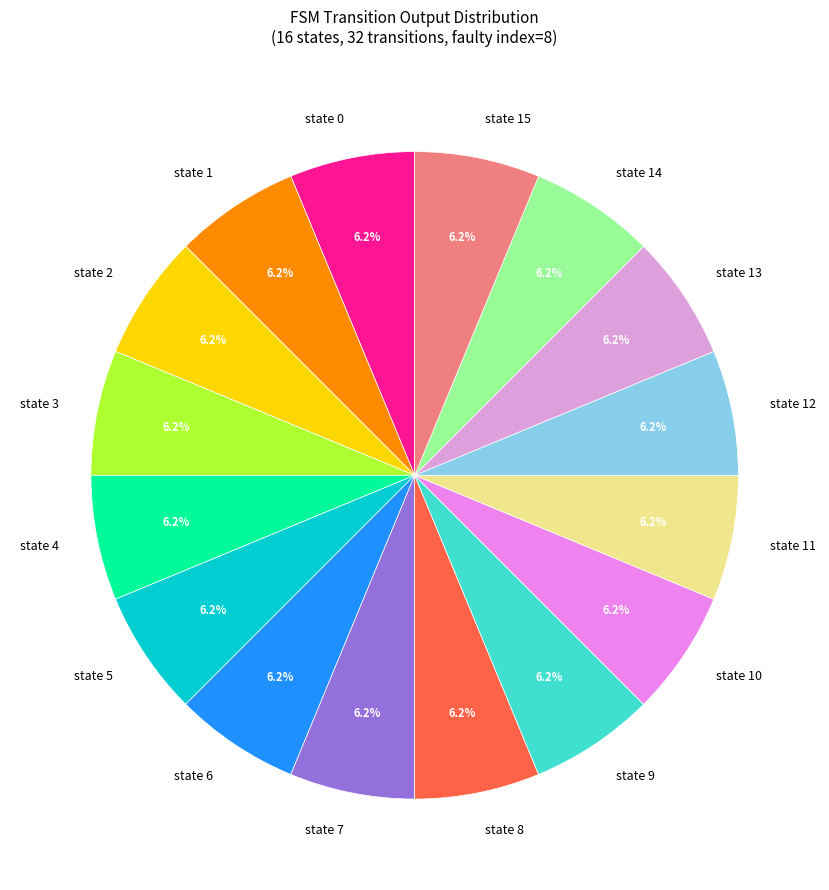

Count the number of slices in the pie.

16